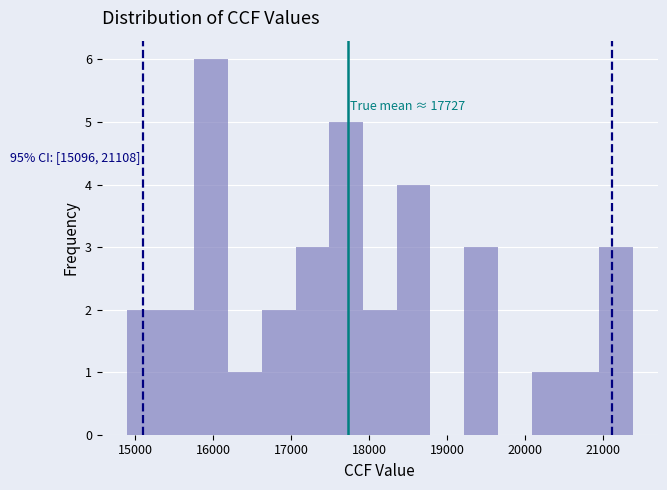

Which range on the x-axis has the tallest bar?

15800 to 16200